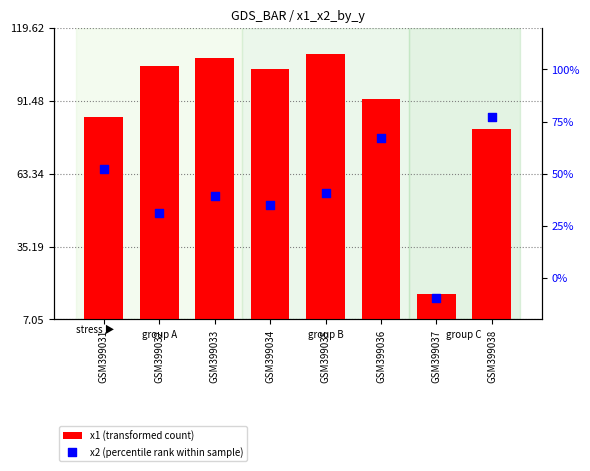

Which series reaches the minimum Y coordinate?

x2 (percentile rank within sample)